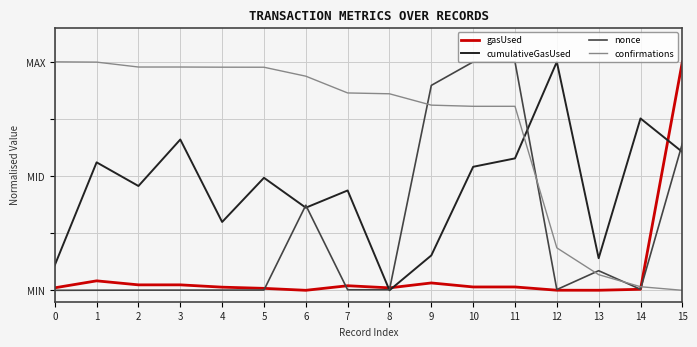

Where is gasUsed nearest to the value 0?

6